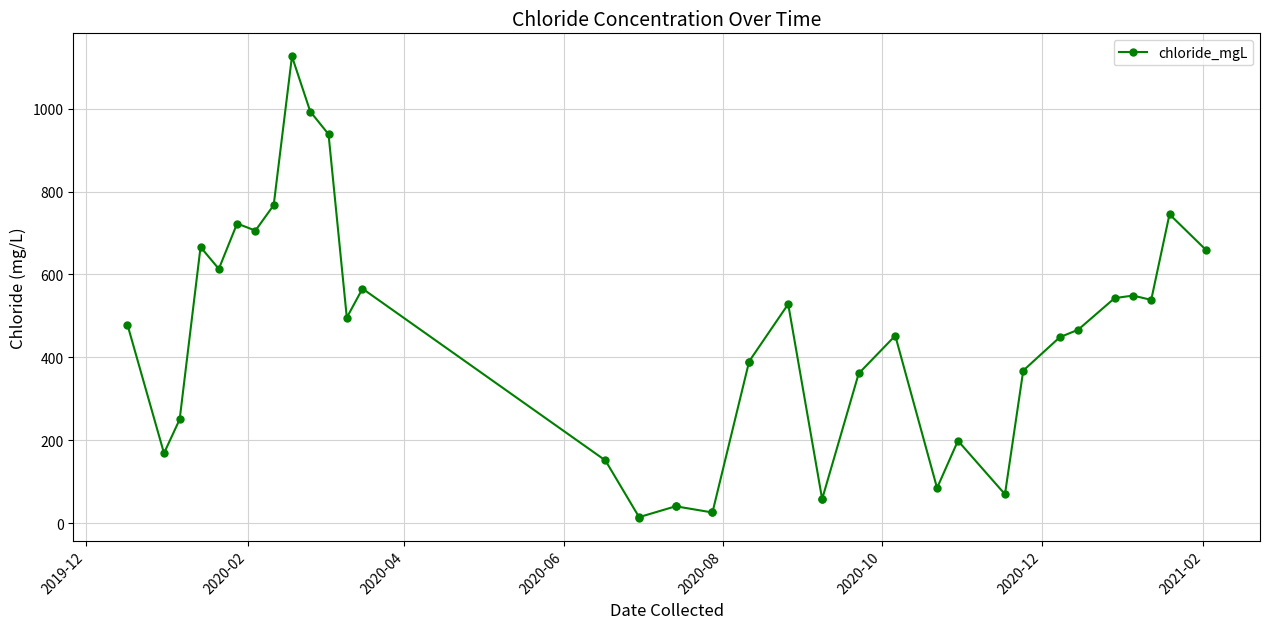

What is the maximum value shown in the chart?

1126.3